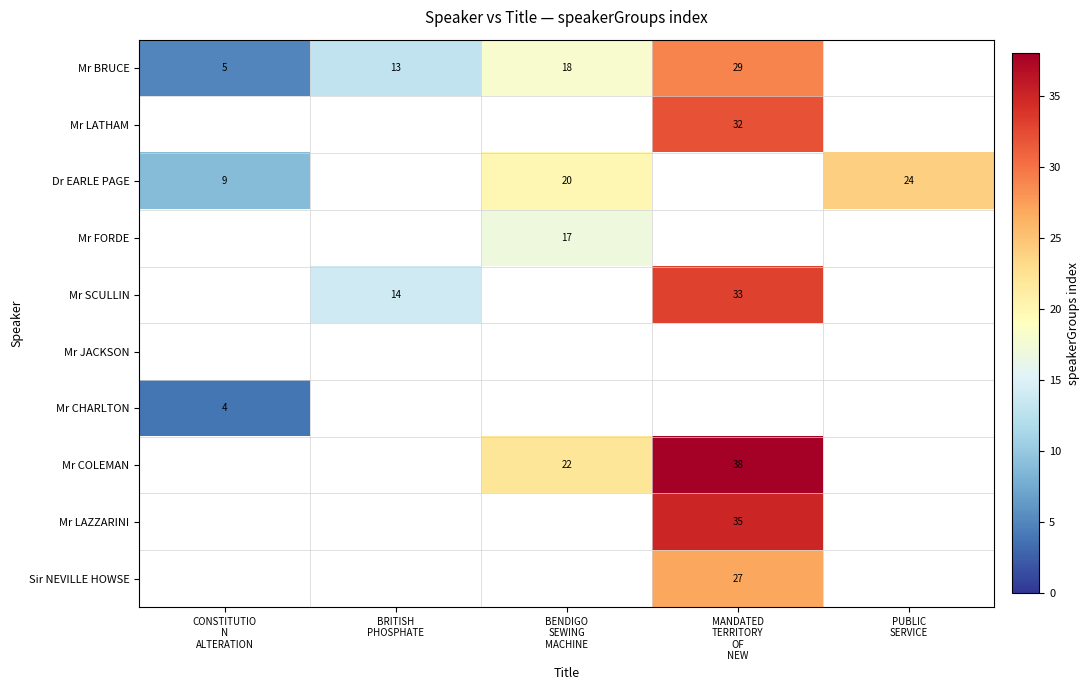

Which series has the widest spread of values?

Mr BRUCE